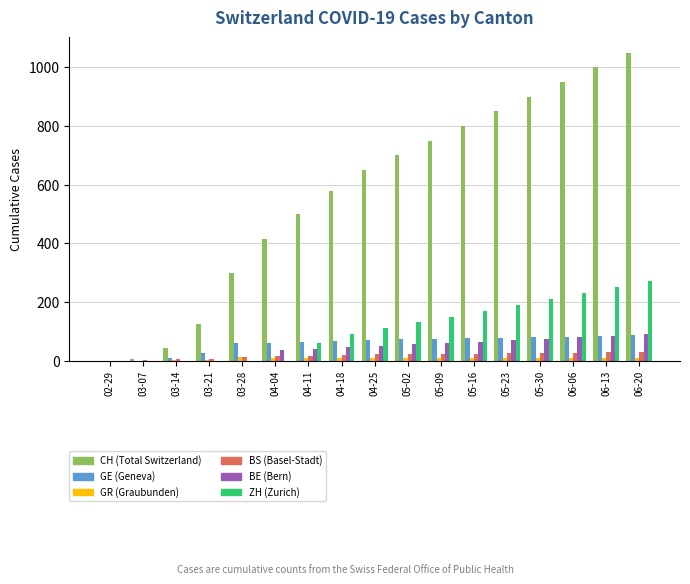

What is the average value of the BE (Bern) series?

44